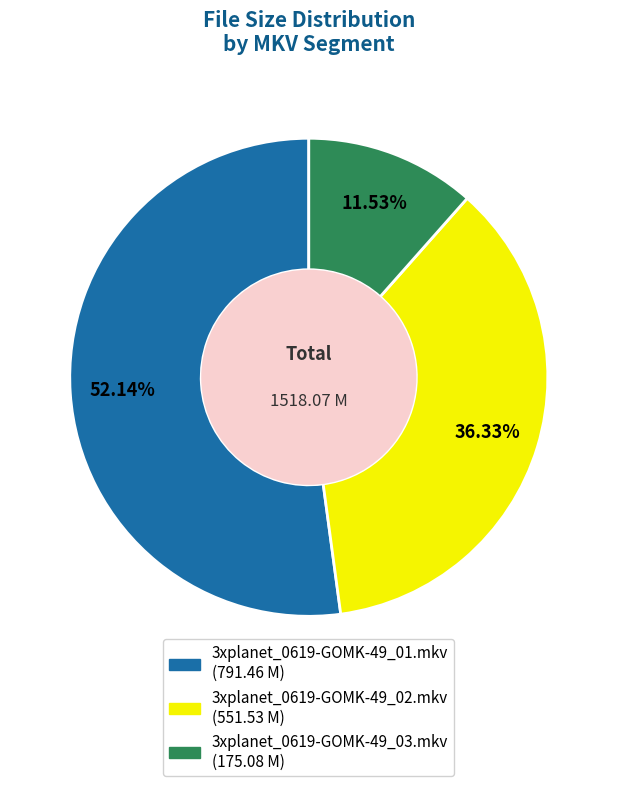

What is the smallest slice in the pie chart?

3xplanet_0619-GOMK-49_03.mkv